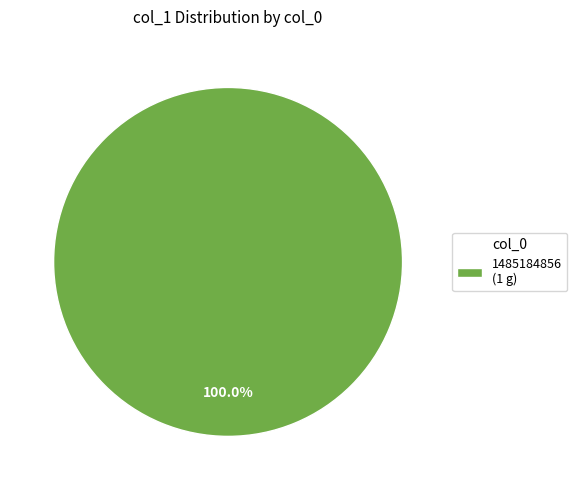

How many slices are in this pie chart?

1